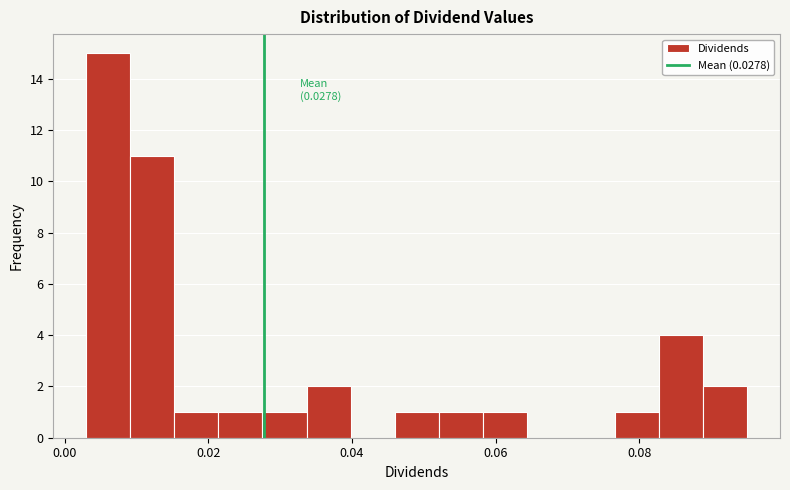

Read against the x-axis, roughly where is the centre of the tallest bar?

0.006